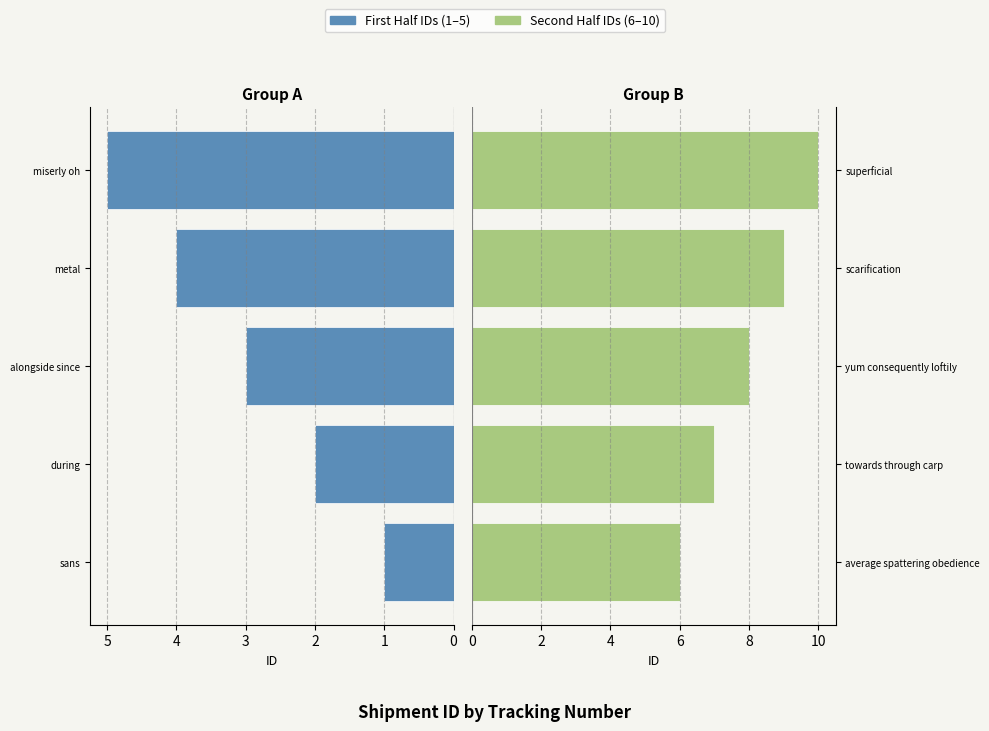

How many Second Half values are between 7 and 9?

3